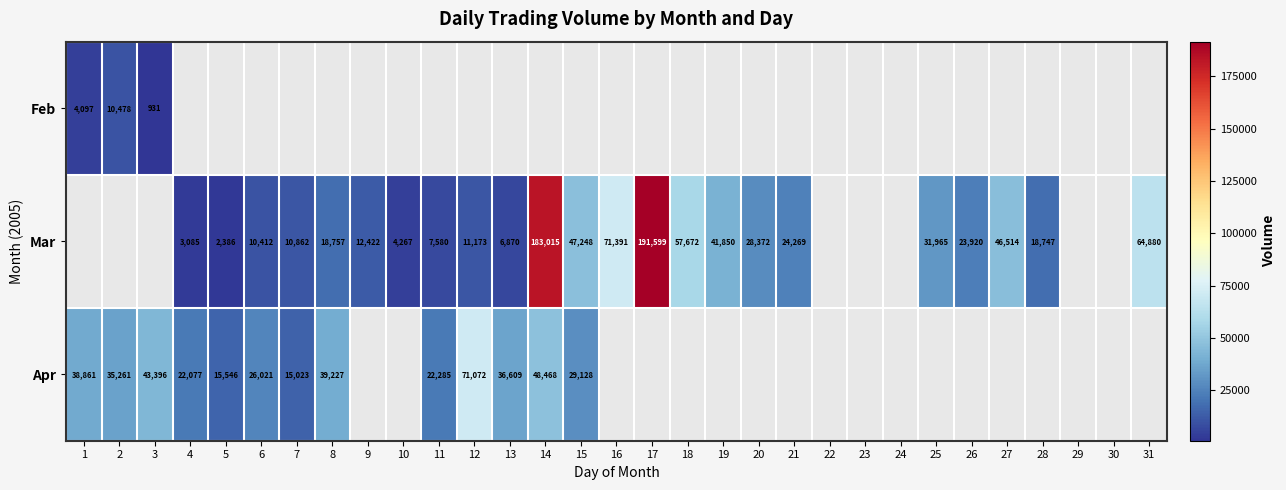

True or false: Mar has a value of 2744 at 11.

False